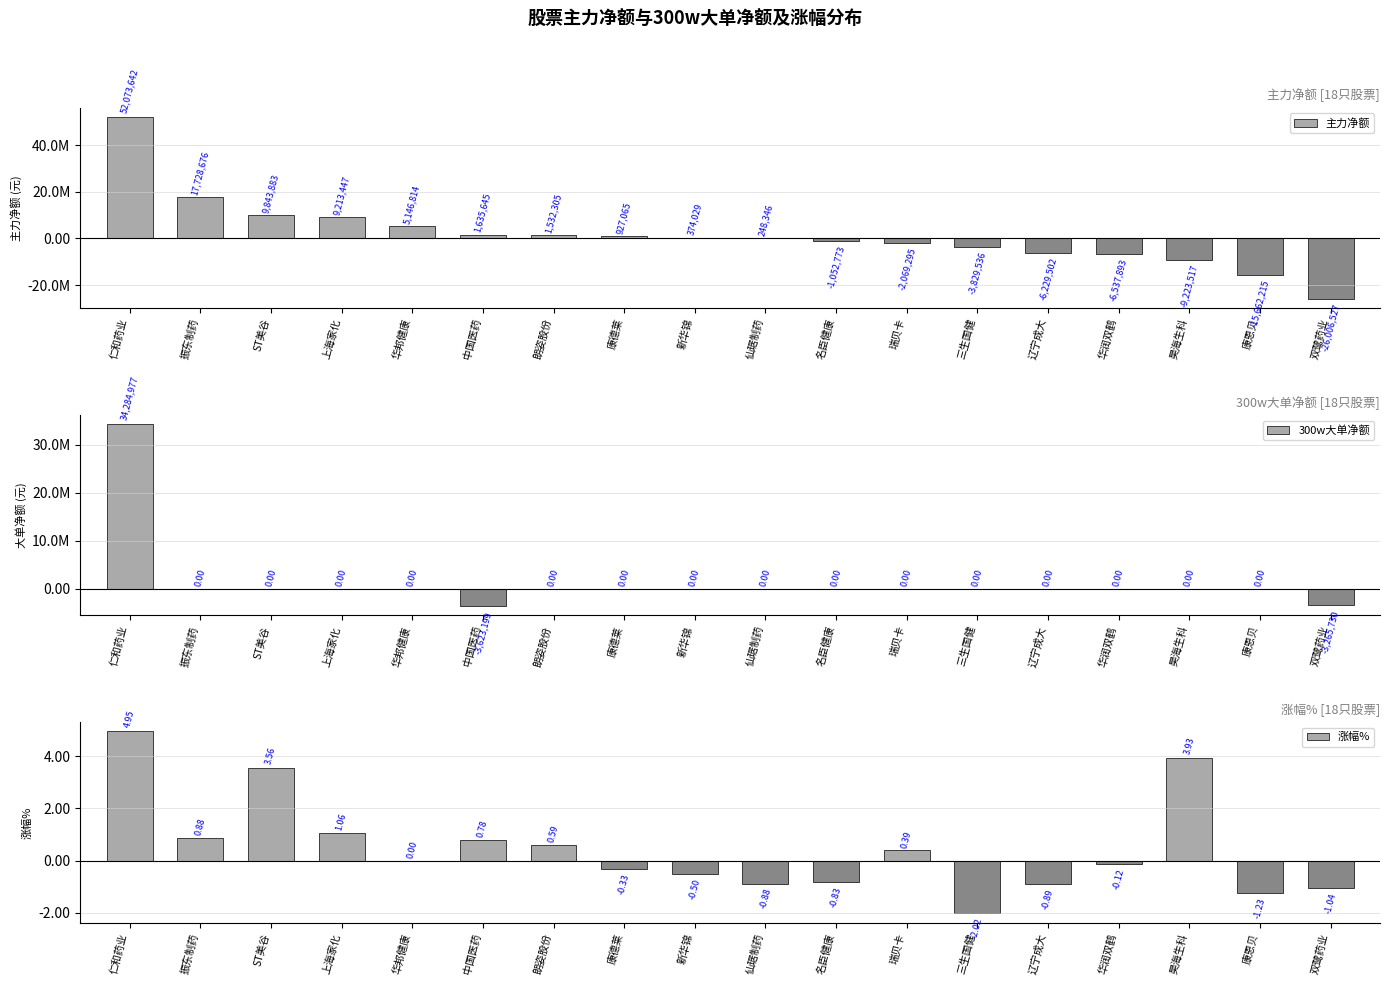

The value of 涨幅% at 康恩贝 is -1.2. True or false?

True